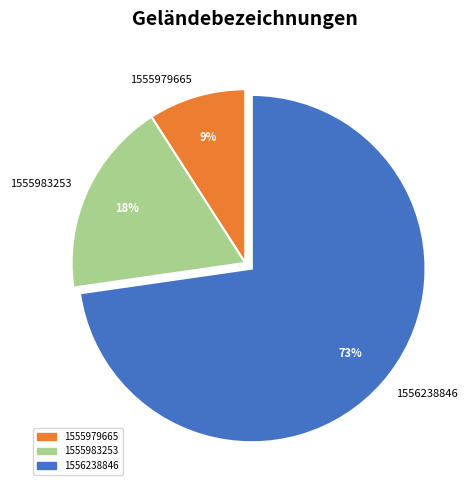

Which category has the biggest portion of the pie?

1556238846